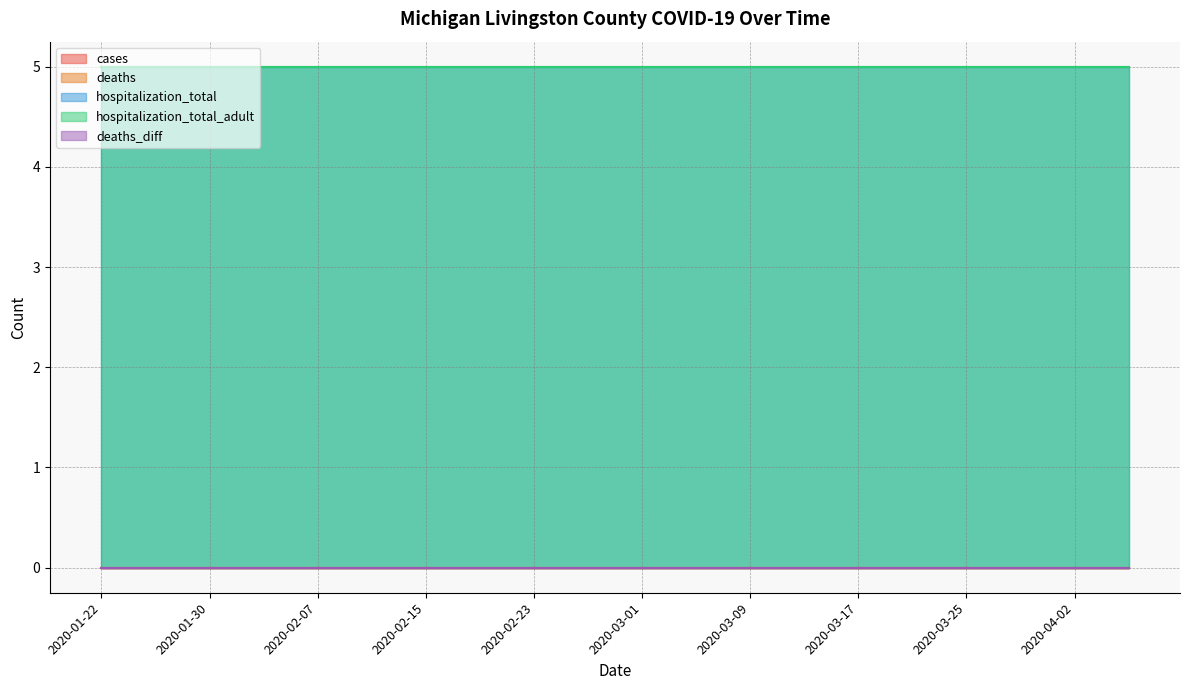

Which category has the lowest value across all series?

2020-01-22